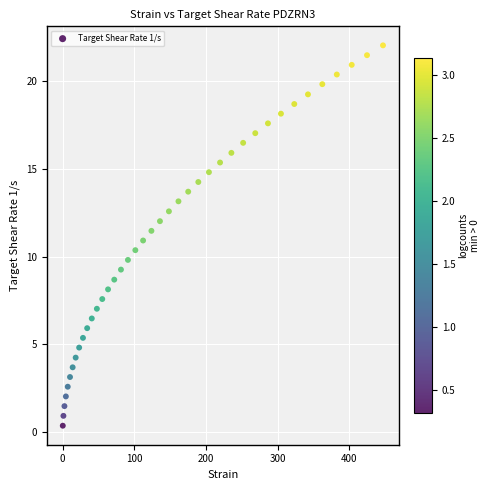

What is the range of Y values (max minus min)?

21.7